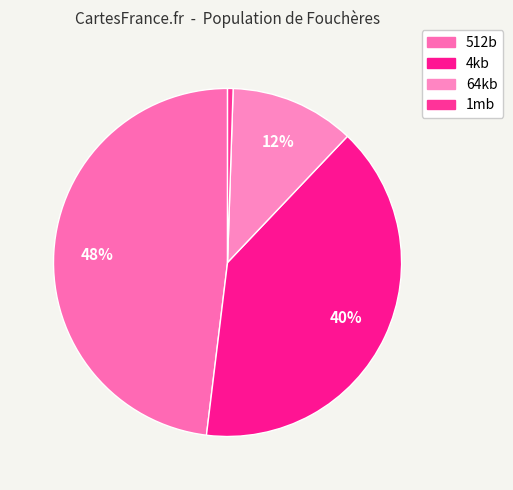

To the nearest percent, what is the average slice percentage?

25%